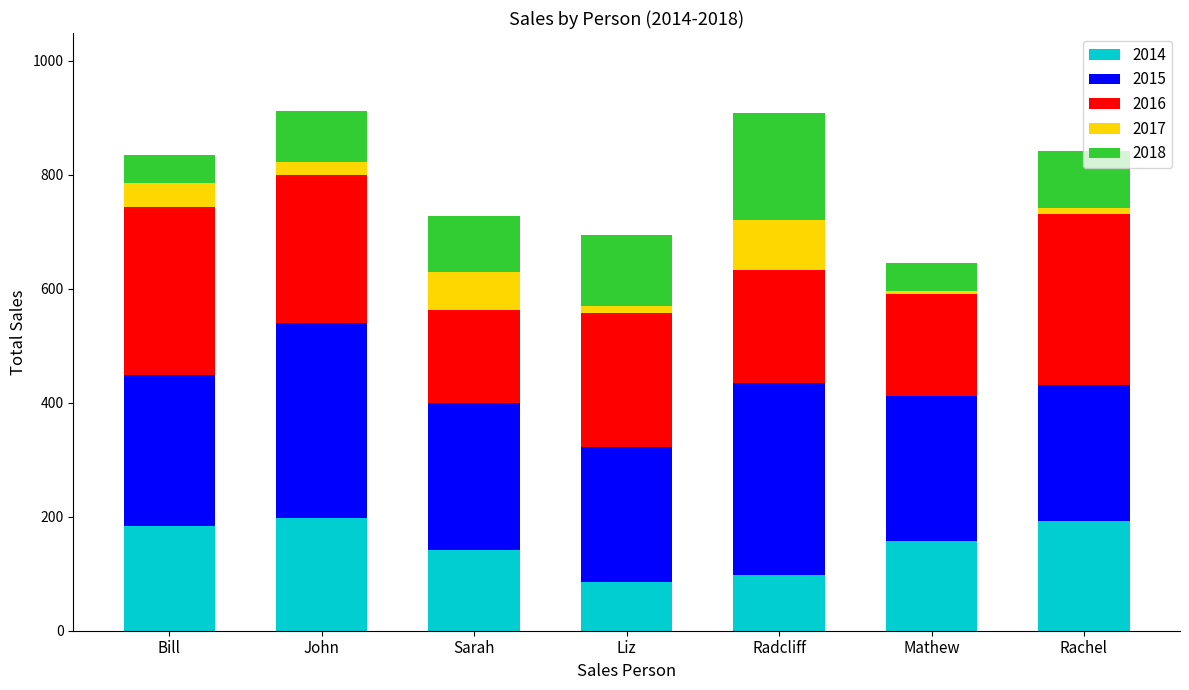

The value of 2014 at Bill is 63. True or false?

False